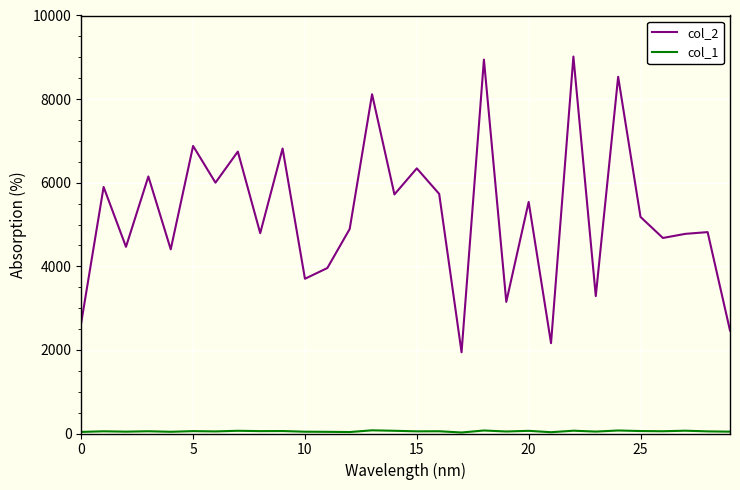

Which series has the widest spread of values?

col_2